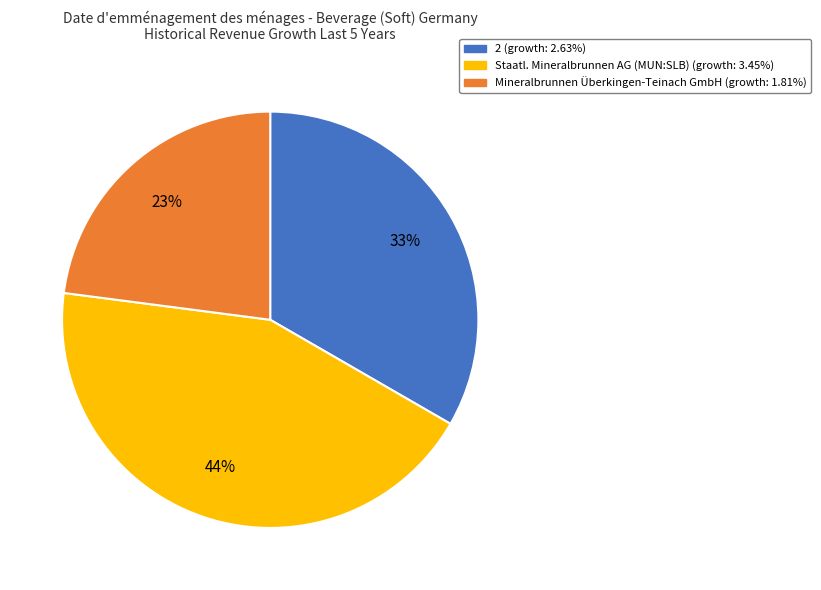

Does Mineralbrunnen Überkingen-Teinach GmbH represent more than half of the total?

No